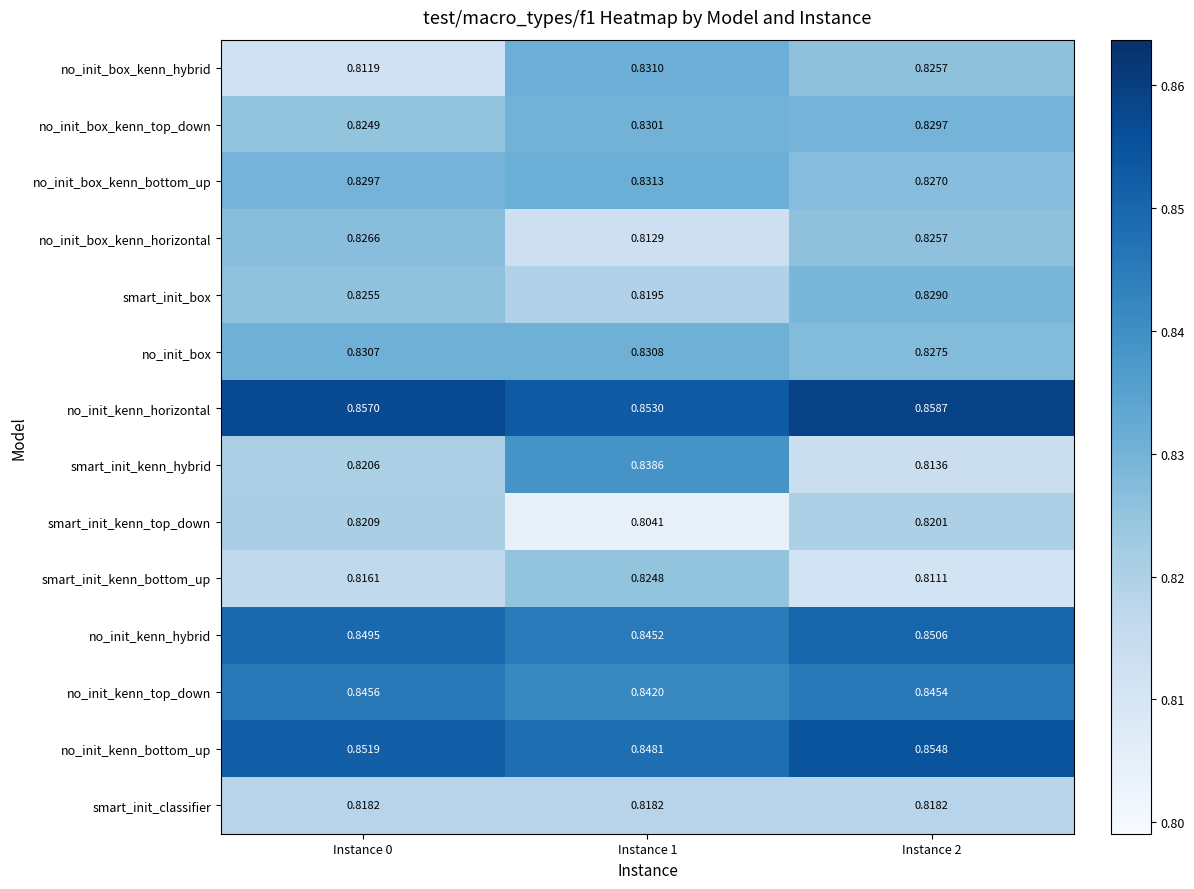

Rank the series at Instance 1 from lowest to highest value.

smart_init_kenn_top_down, no_init_box_kenn_horizontal, smart_init_classifier, smart_init_box, smart_init_kenn_bottom_up, no_init_box_kenn_top_down, no_init_box, no_init_box_kenn_hybrid, no_init_box_kenn_bottom_up, smart_init_kenn_hybrid, no_init_kenn_top_down, no_init_kenn_hybrid, no_init_kenn_bottom_up, no_init_kenn_horizontal